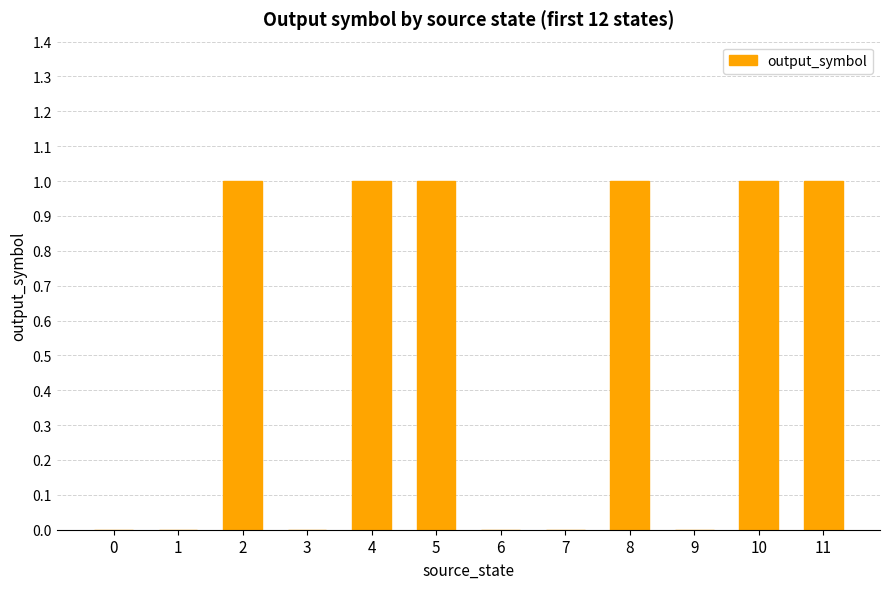

Reading right to left, transcribe all the data shown in this chart.

1	1	0	1	0	0	1	1	0	1	0	0